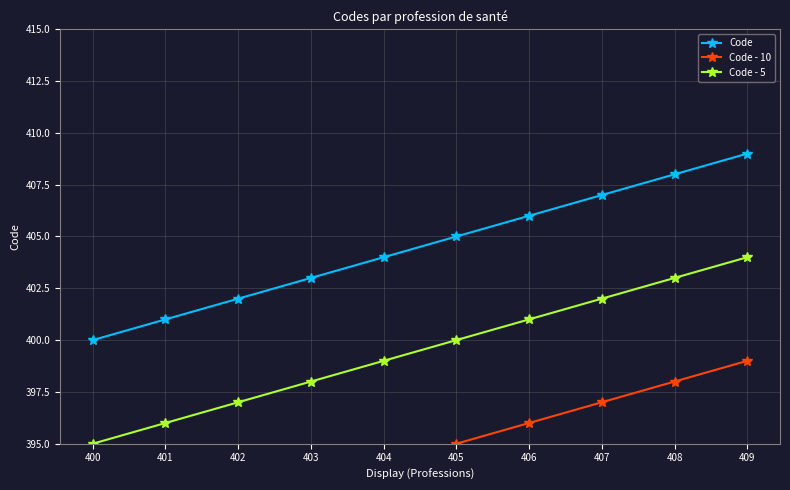

True or false: Code - 5 has a value of 400 at 405.

True